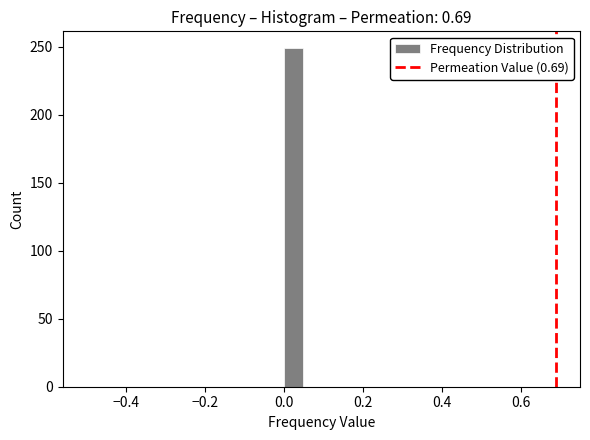

Read against the x-axis, roughly where is the centre of the tallest bar?

0.02